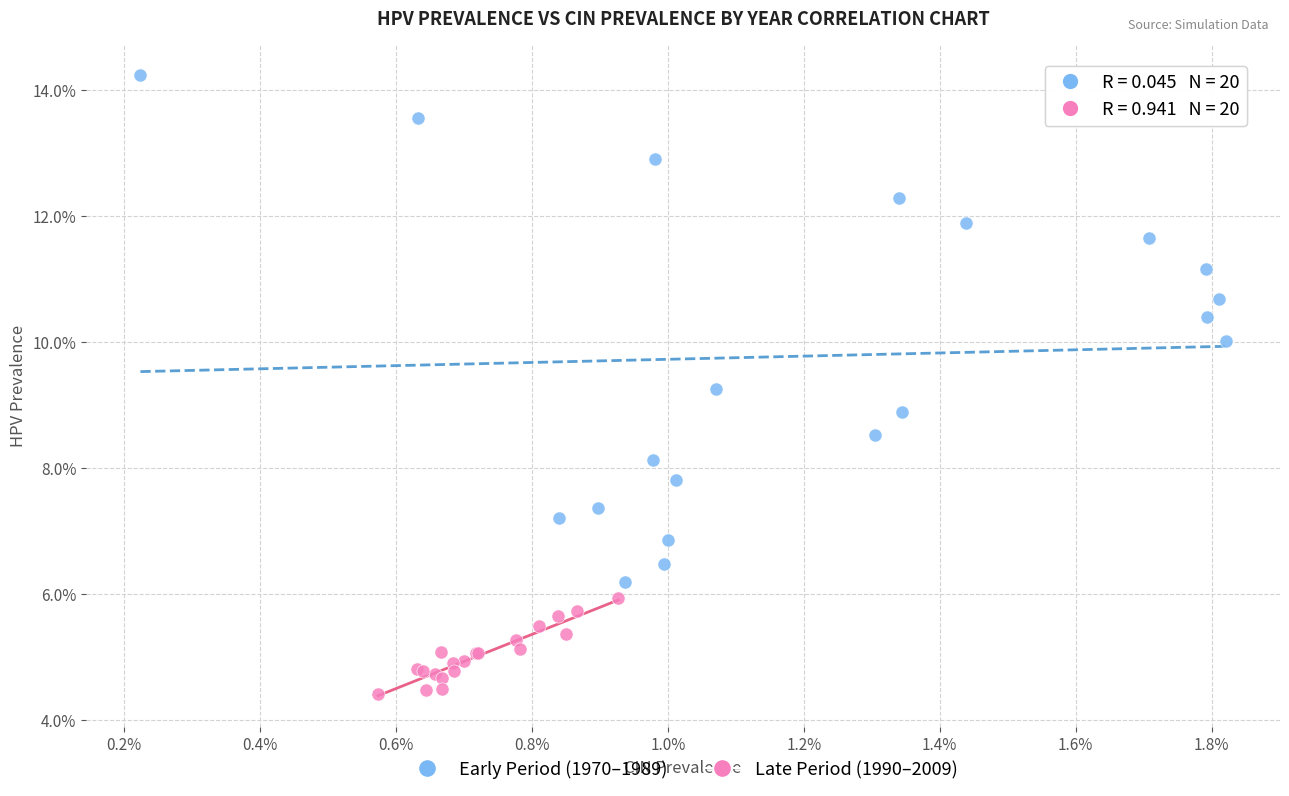

What are all the series names shown in the legend?

Early Period (1970–1989), Late Period (1990–2009)